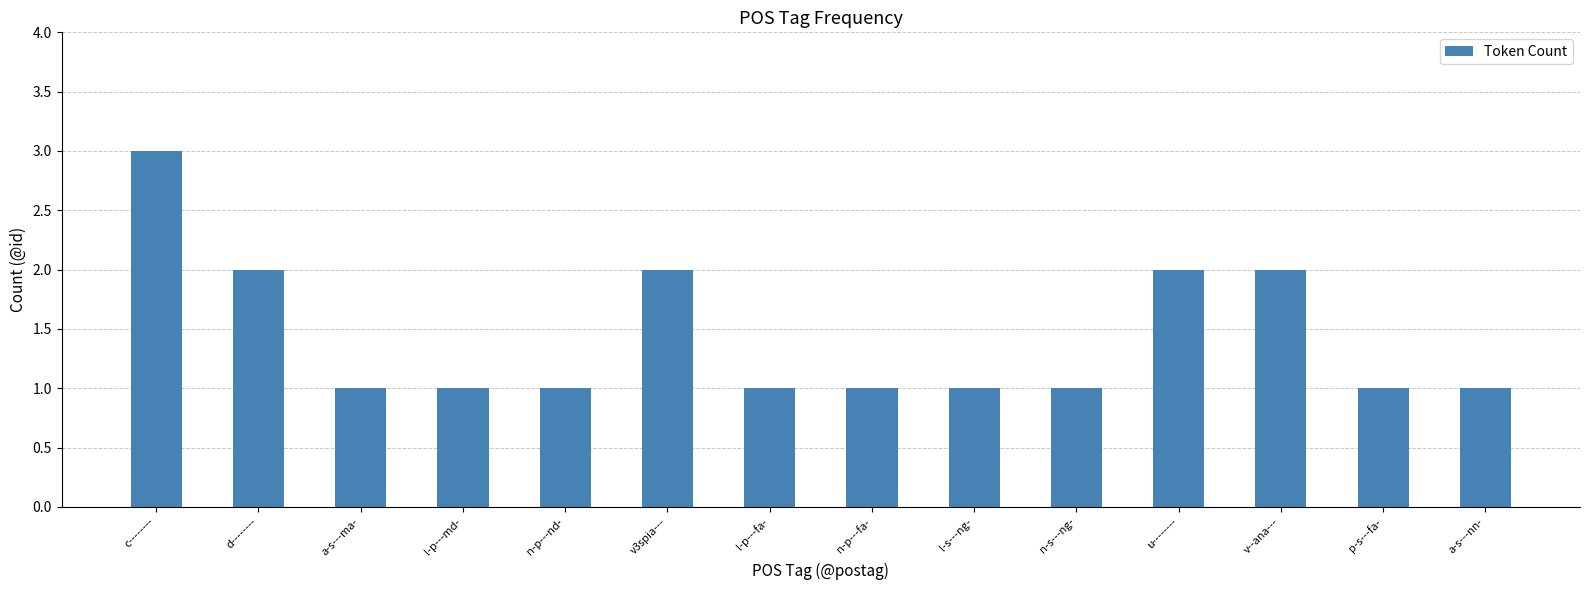

Does the chart contain stacked bars?

No